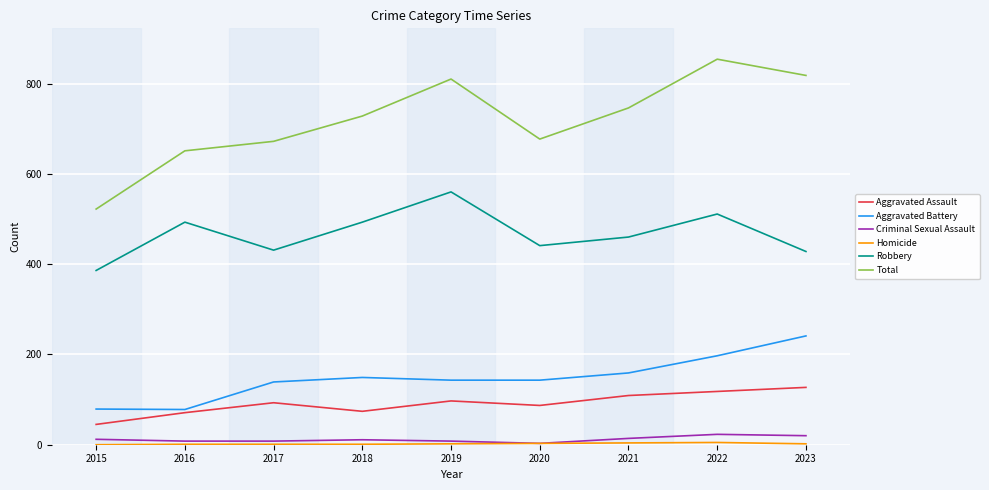

Which series has the widest spread of values?

Total